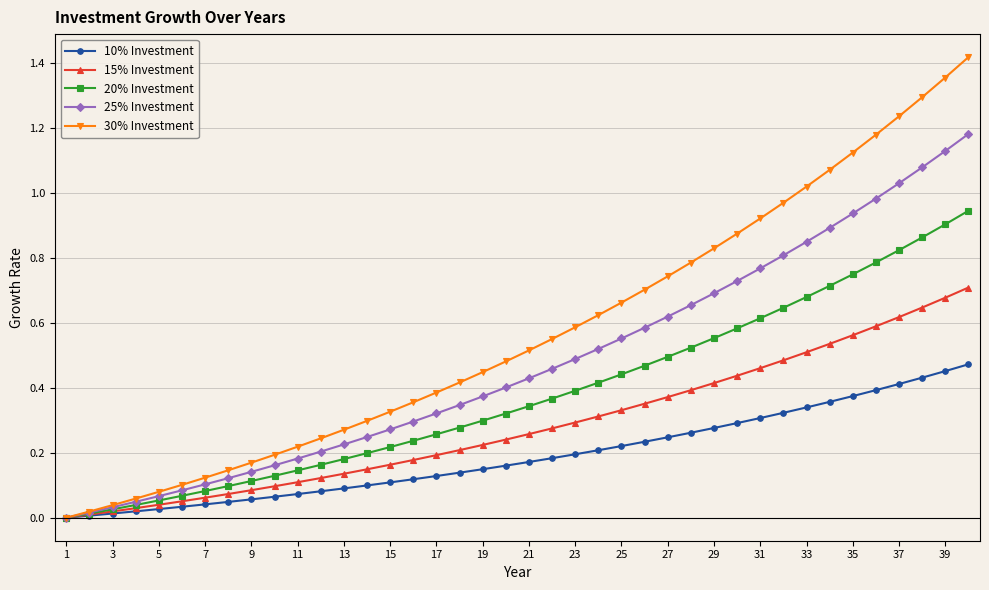

Rank the series by their maximum value, from lowest to highest.

10% Investment, 15% Investment, 20% Investment, 25% Investment, 30% Investment